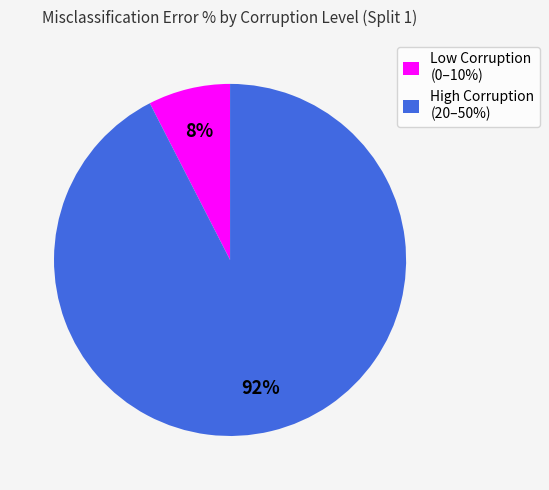

What is the largest slice in the pie chart?

High Corruption (20–50%)